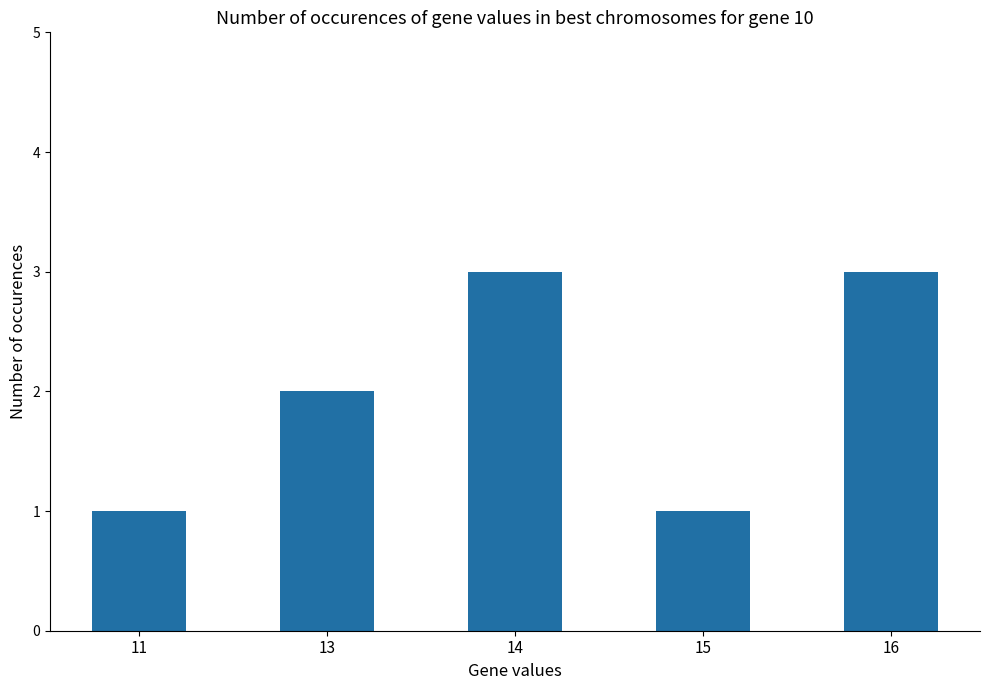

True or false: the data shows 0 at 13.

False